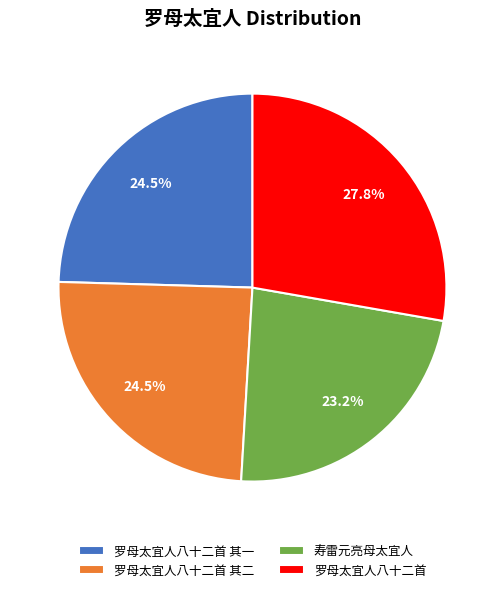

Does any single category account for the majority?

No